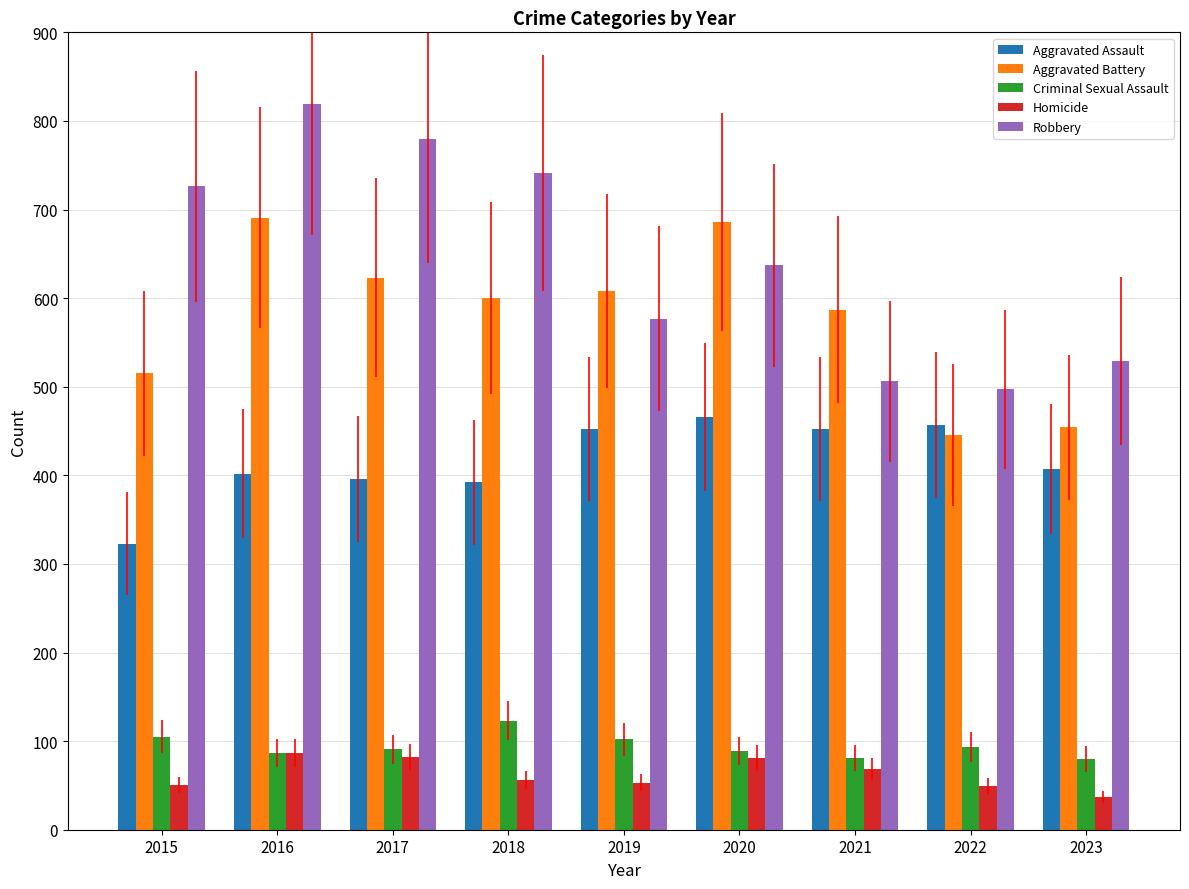

The Homicide series shows 83 at 2019. True or false?

False